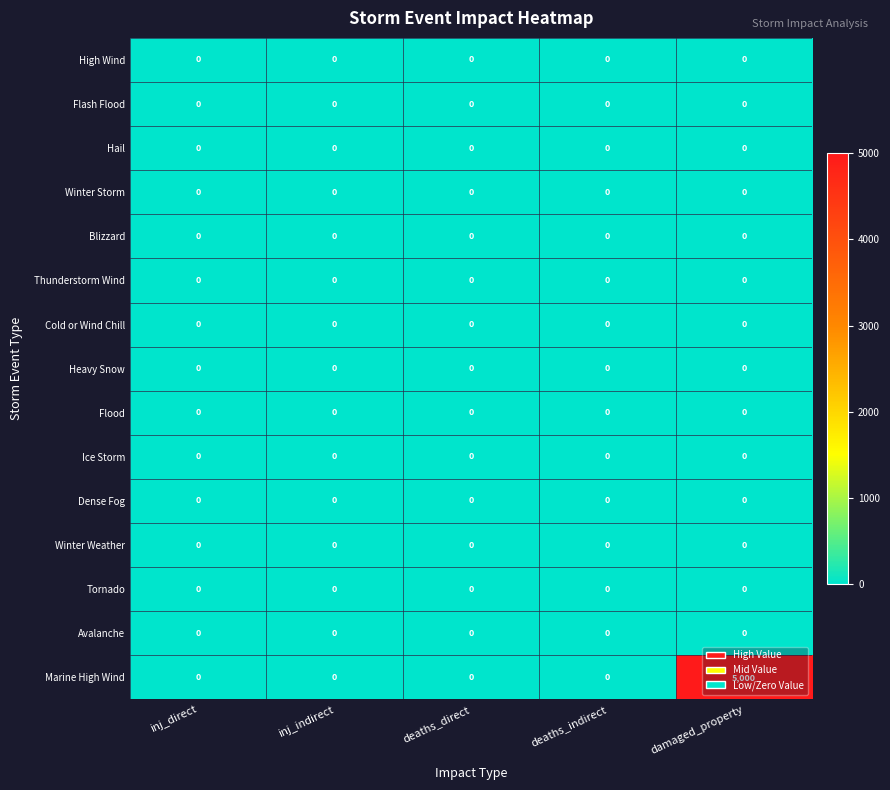

Between deaths_indirect and damaged_property, which series saw the biggest shift?

Marine High Wind